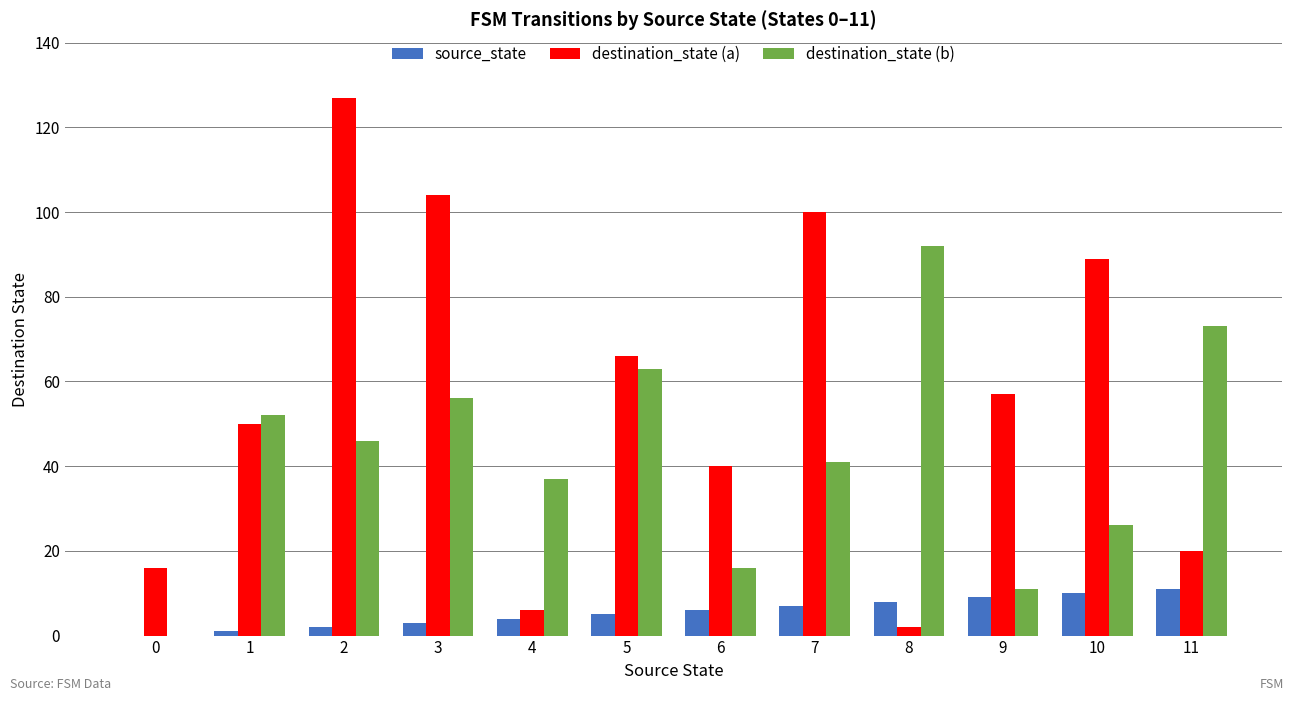

Is the value of source_state at 4 greater than the value of destination_state (b) at 1?

No